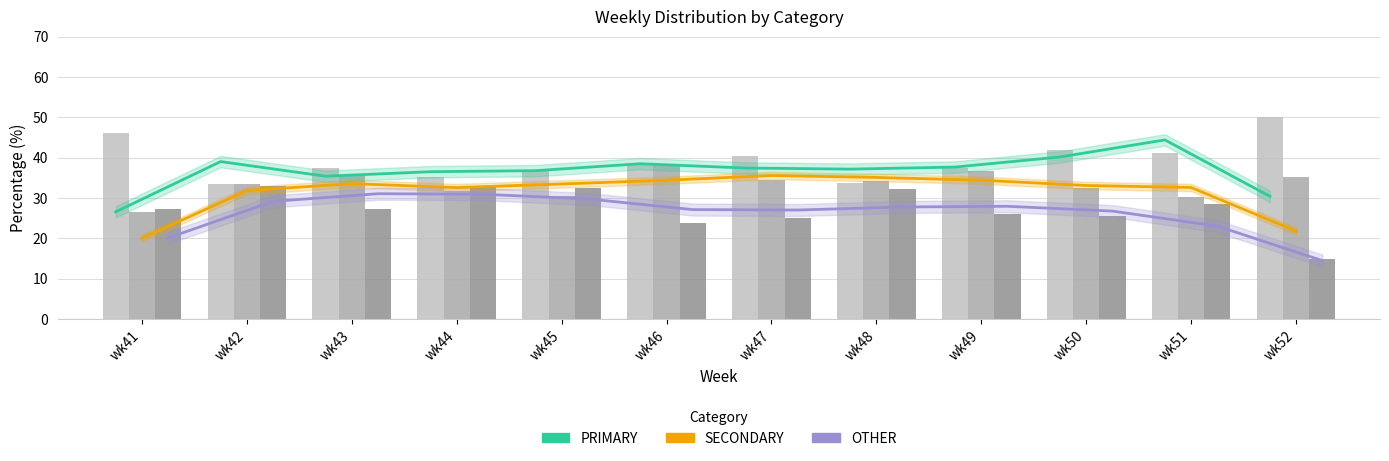

True or false: PRIMARY has a value of 52.8 at wk47.

False